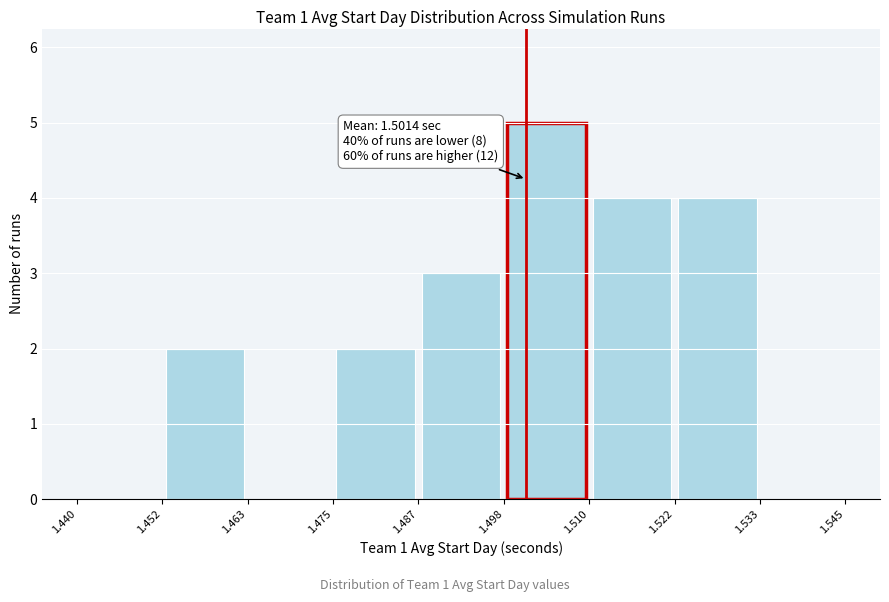

Over which range of the x-axis is the bar tallest?

1.498 to 1.510